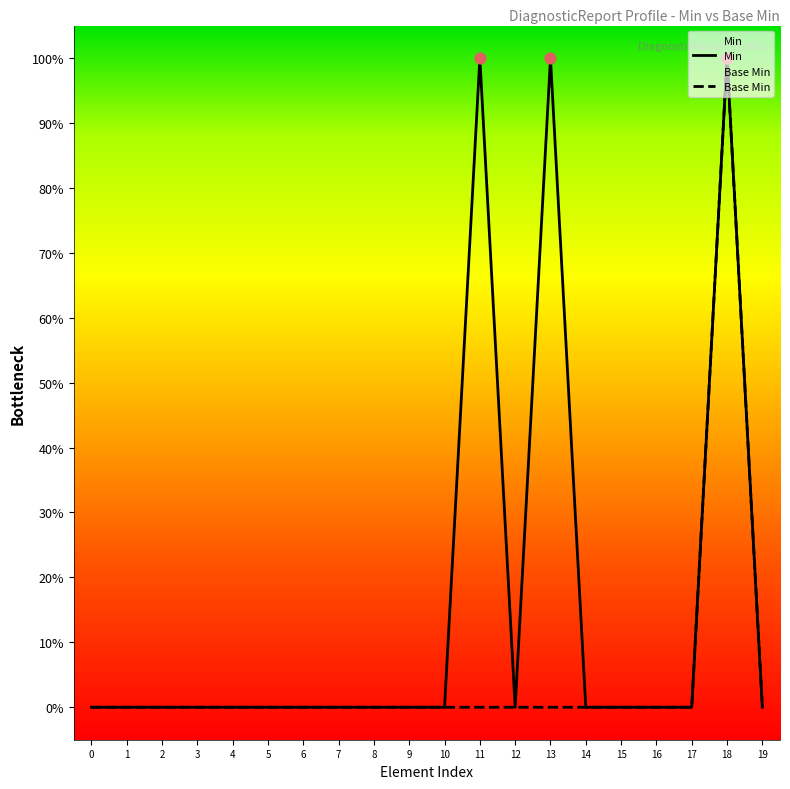

Which series has the widest spread of Y values?

Min